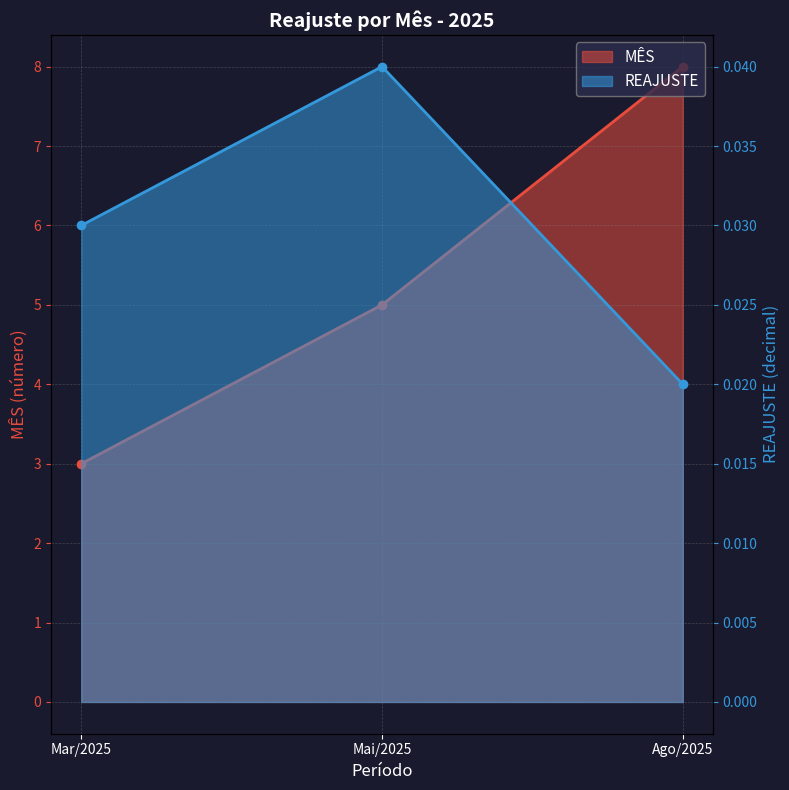

What is the total value across all series at 2025?

3.0